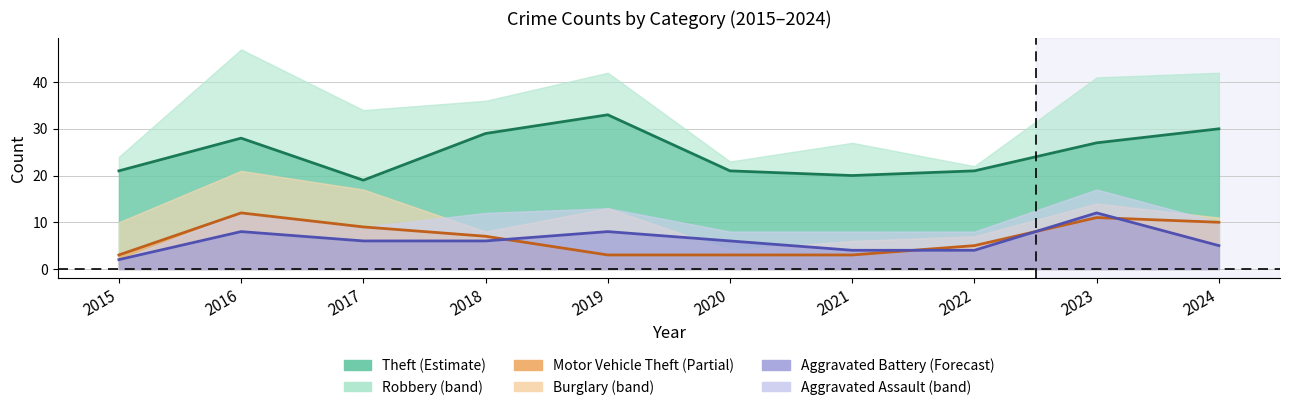

What is the lowest value of the Theft series?

19